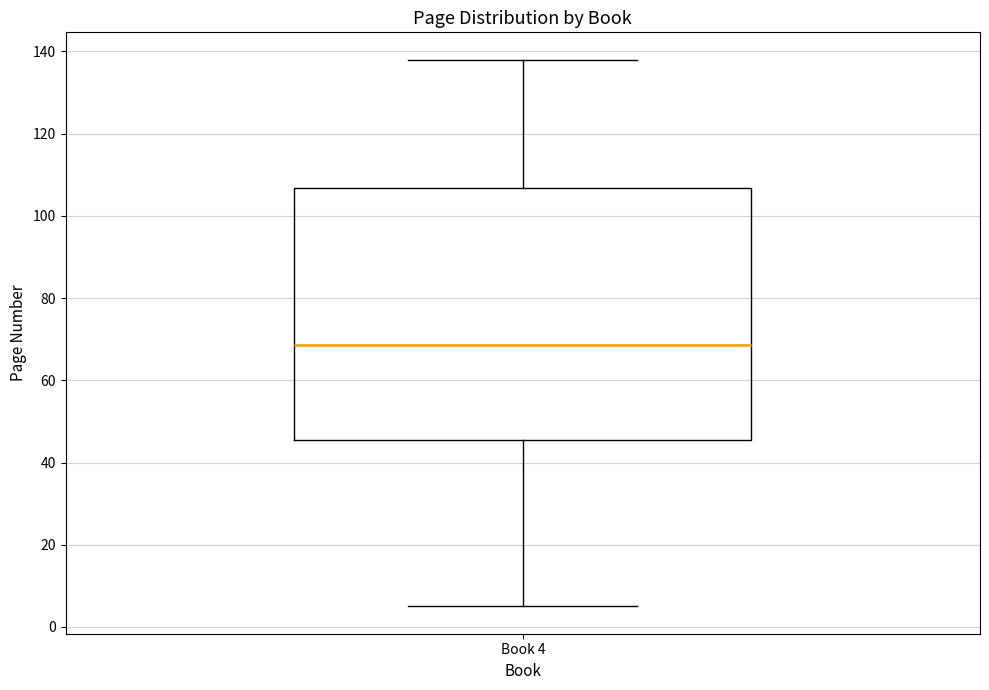

Transcribe this box plot: give where the median line is, the range the box spans, and where the two whiskers end, as read against the y-axis. The values are not printed on the chart, so give them approximately, as read against the axis.

median 68, box 46 to 106, whiskers 6 to 138